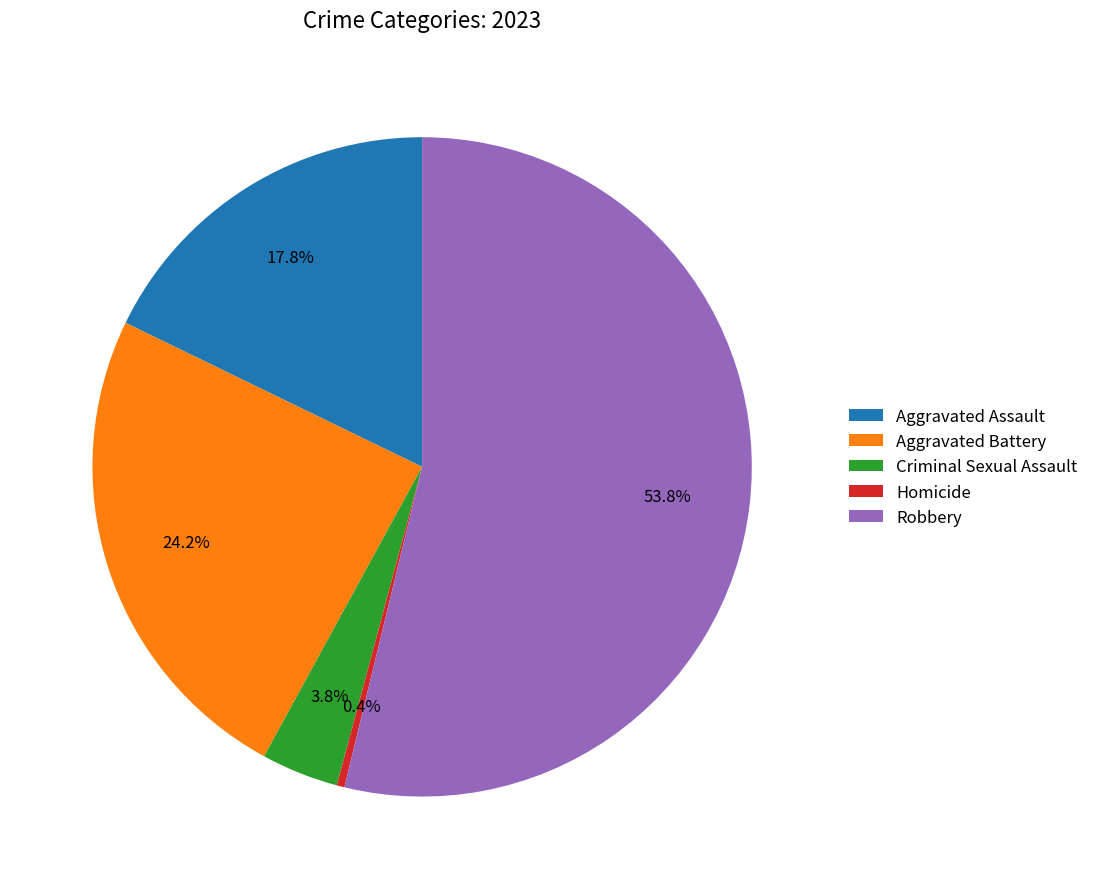

To the nearest percent, what is the difference between the largest and smallest slice percentages?

53%